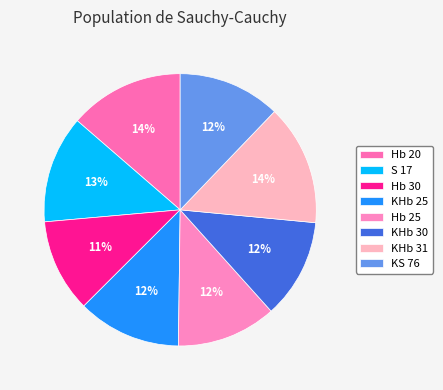

Rank the categories by value from lowest to highest.

Hb 30, KHb 30, Hb 25, KS 76, KHb 25, S 17, Hb 20, KHb 31